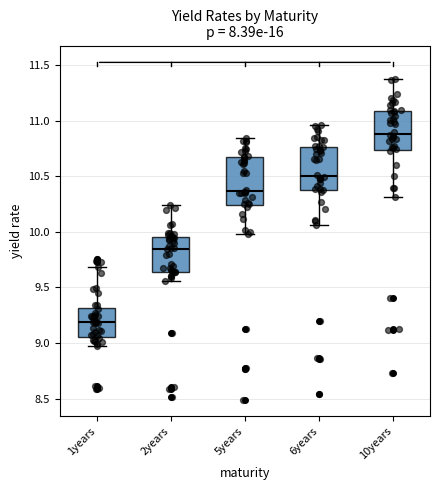

Where is the lower edge of the box for 5years on the y-axis? The values are not printed on the chart, so give them approximately, as read against the axis.

10.25